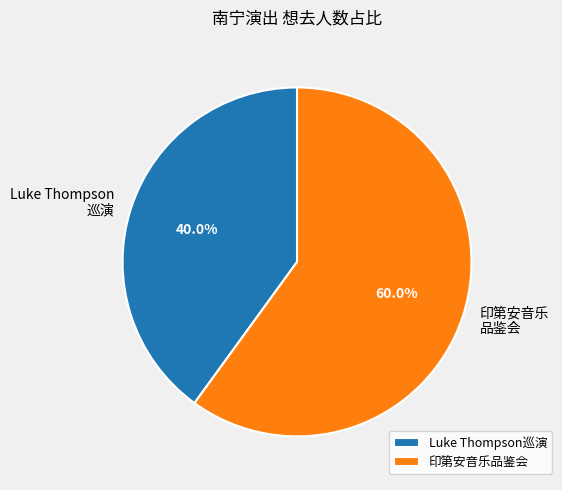

Does Luke Thompson 巡演 account for over 50% of the chart?

No